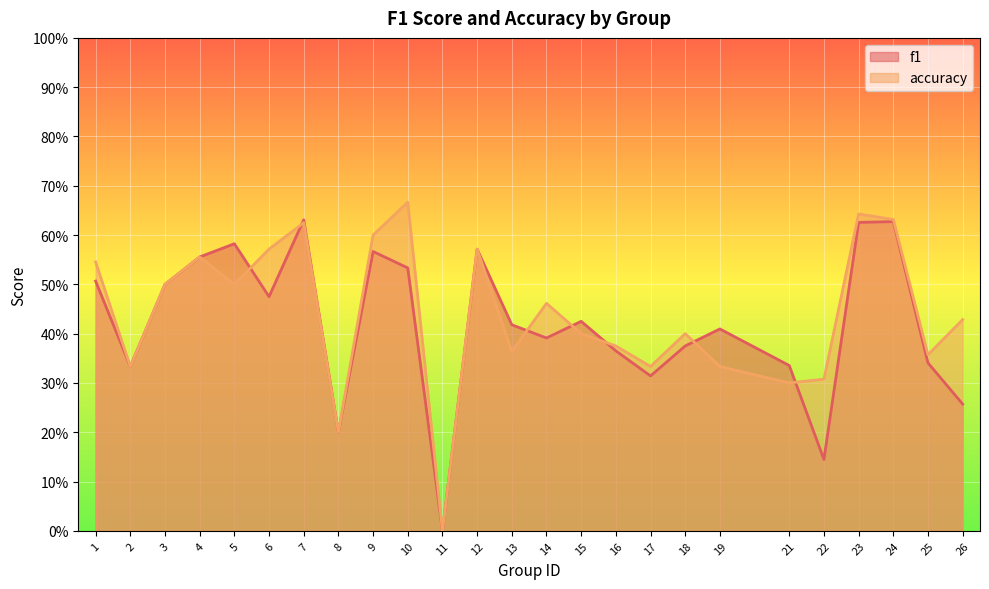

Between 2 and 9, which series saw the biggest shift?

accuracy